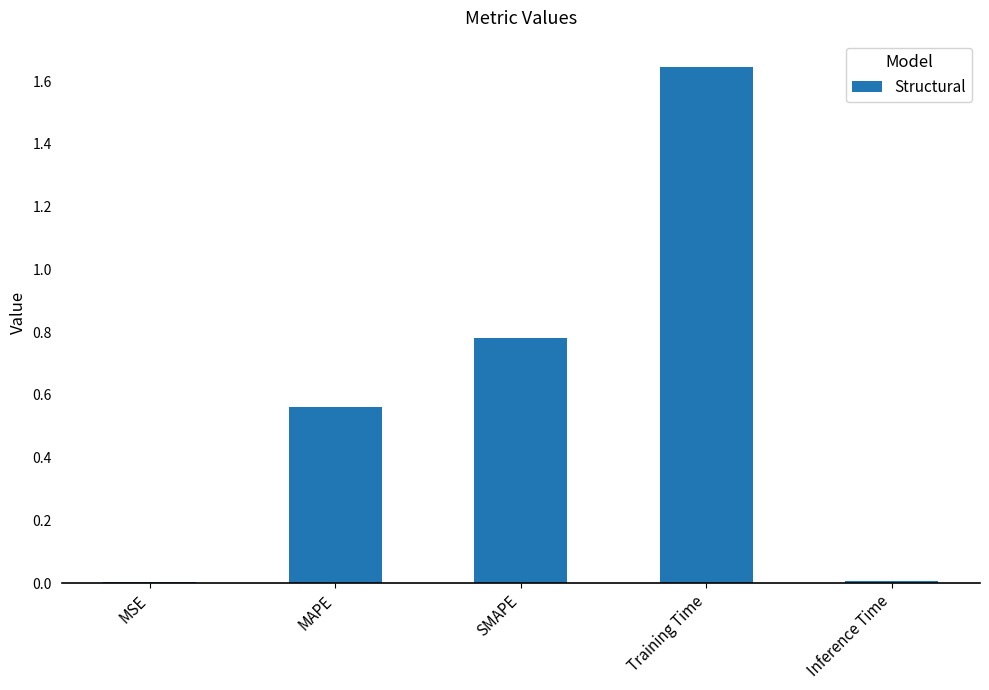

What is the sum of all values?

3.0